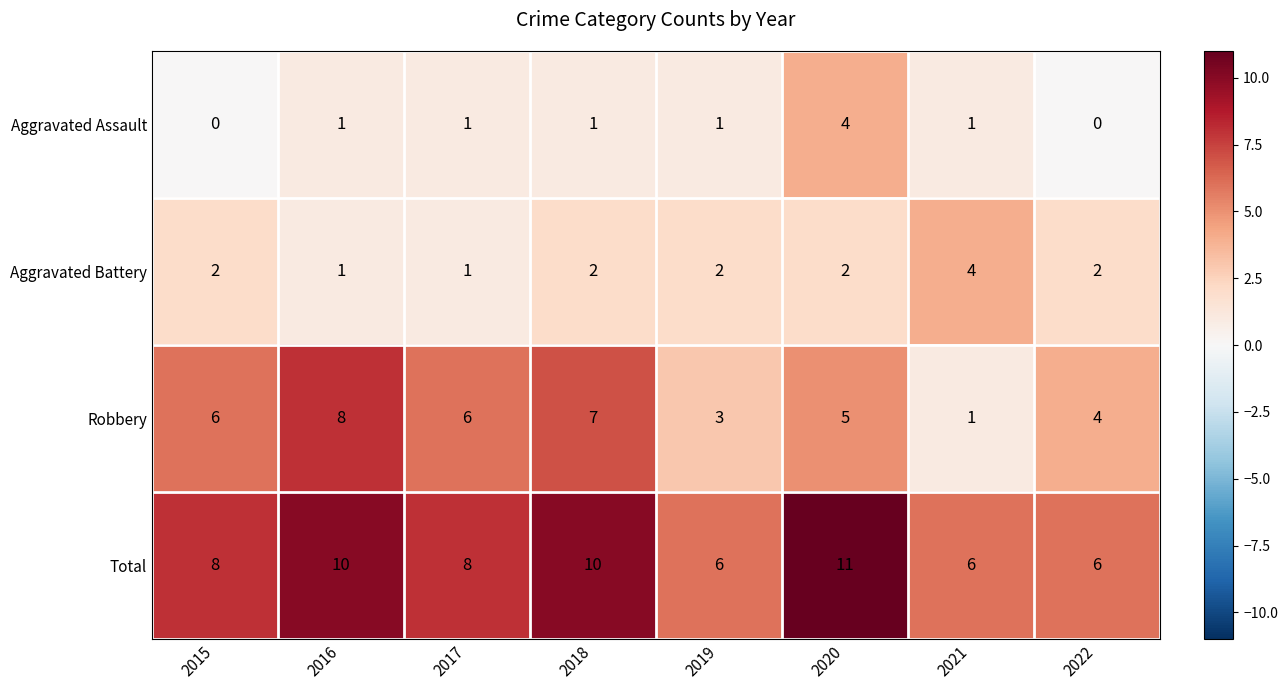

What value does the Total series have at 2015?

8